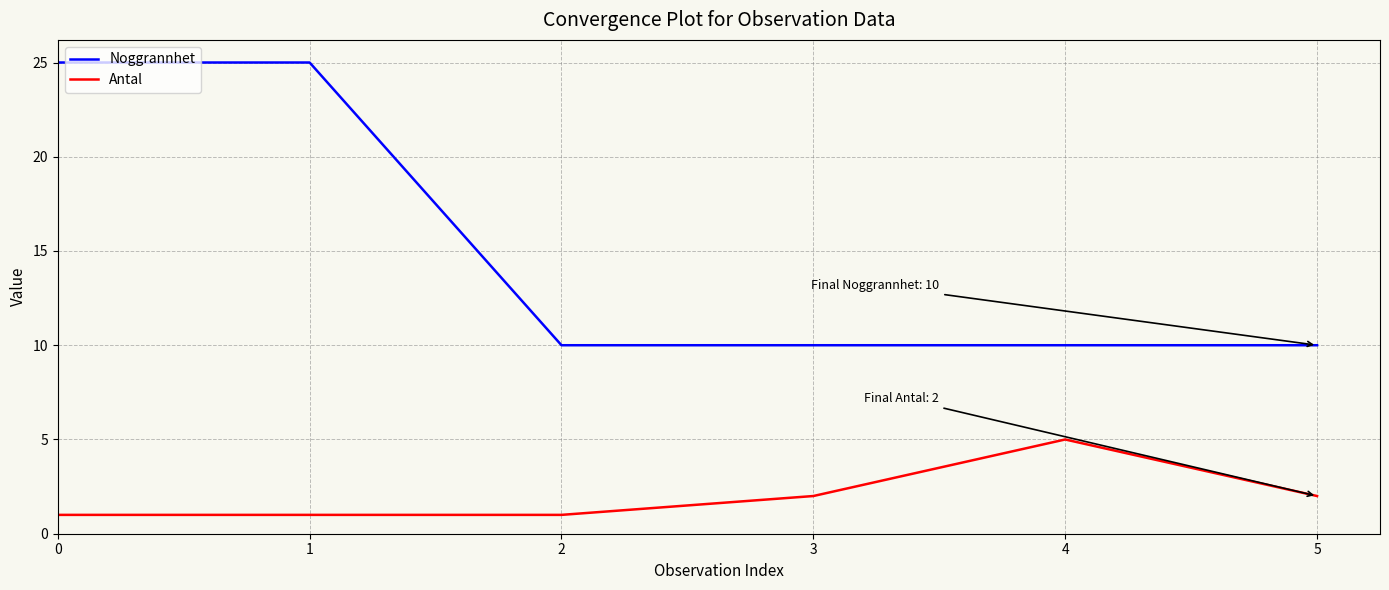

What value does the Noggrannhet series have at 5?

10